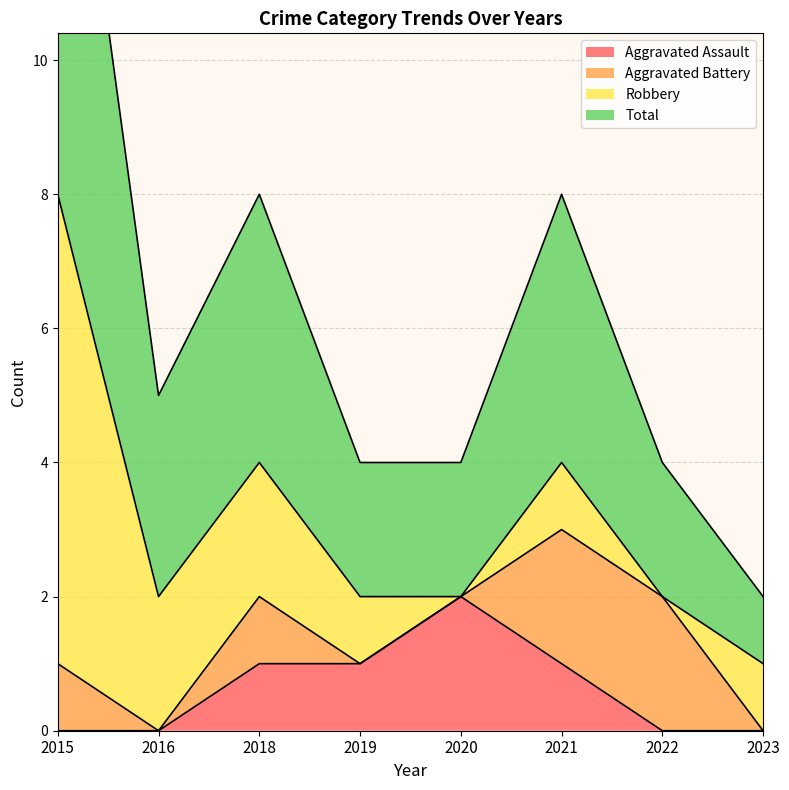

How many data points does each series have?

8